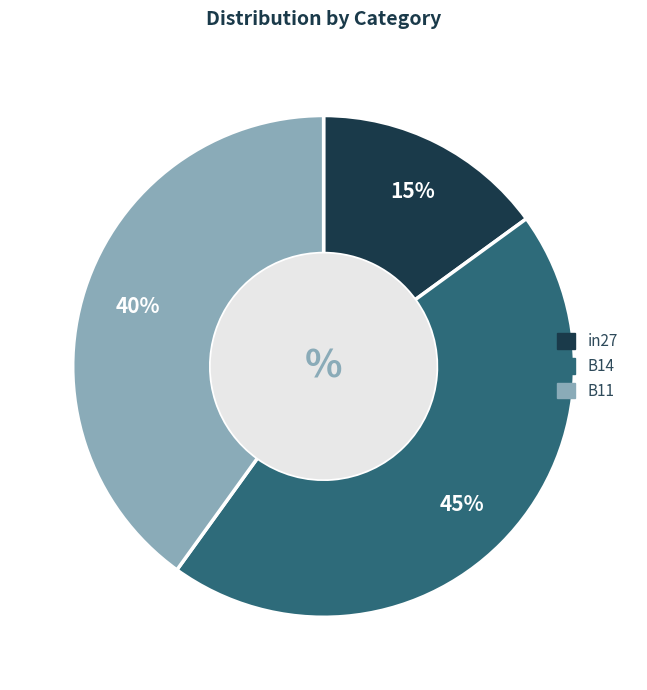

To the nearest percent, what percentage of the pie is B14?

45%